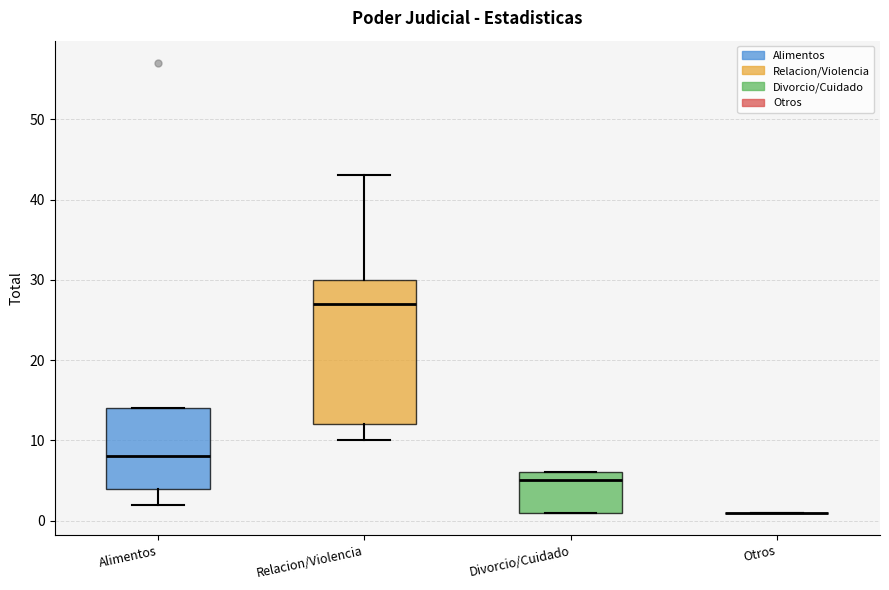

Where does the lower whisker of the box for Relacion/Violencia end on the y-axis? The values are not printed on the chart, so give them approximately, as read against the axis.

10